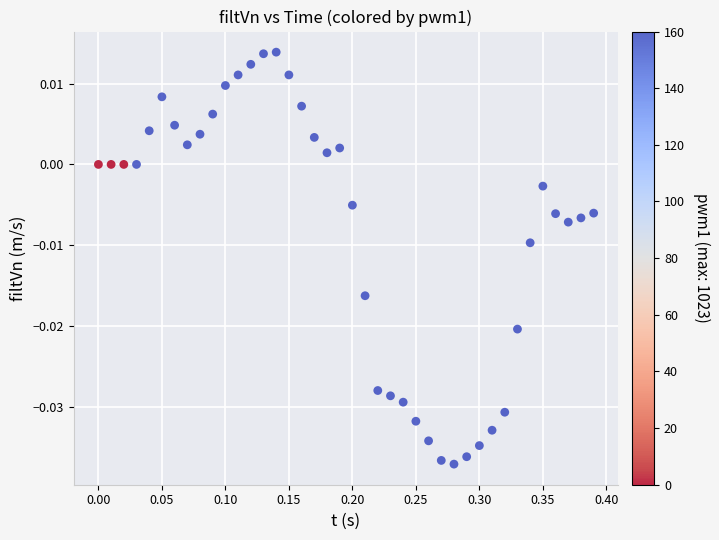

What is the range of X values (max minus min)?

0.4